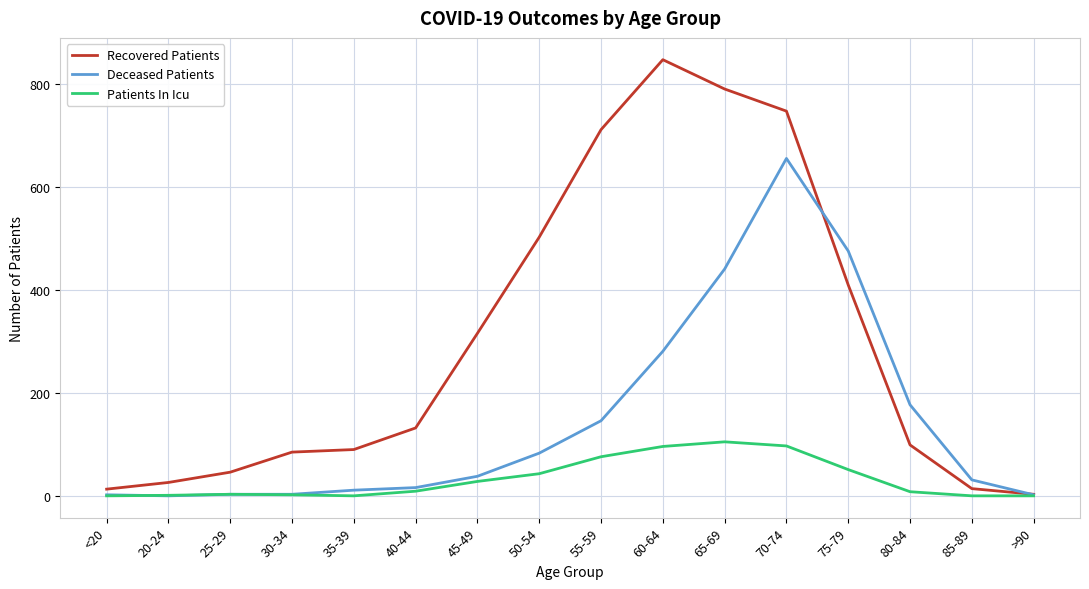

What is the difference between the second highest and minimum values in the Deceased Patients series?

476